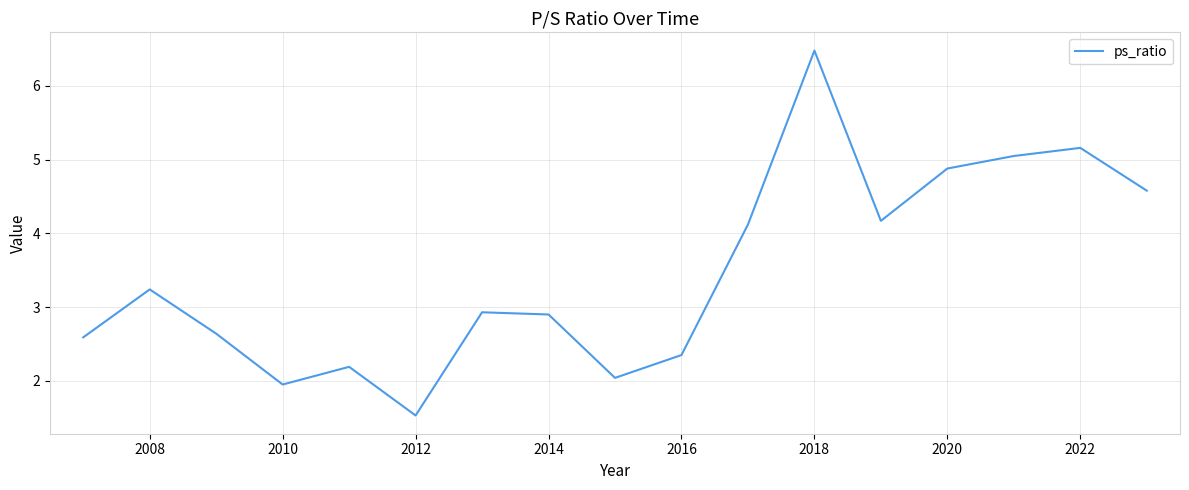

How many lines are shown in the chart?

1